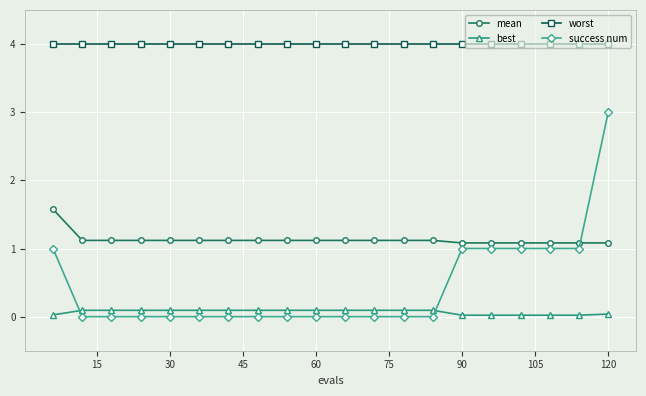

Which series has the largest total across all categories?

worst